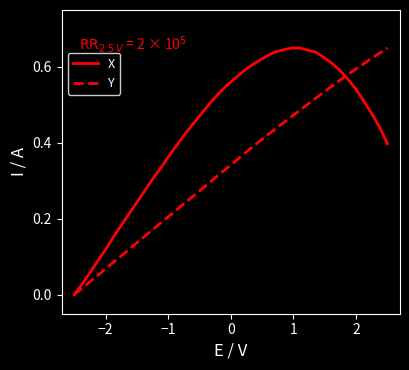

How many lines are shown in the chart?

2